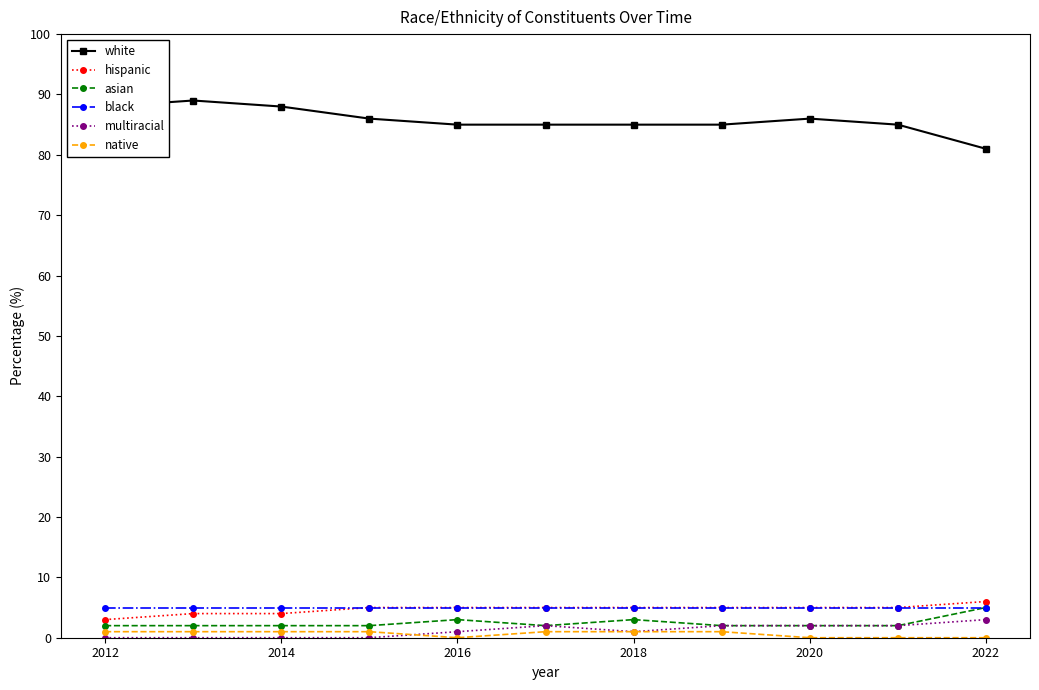

True or false: asian and native intersect in this chart.

False